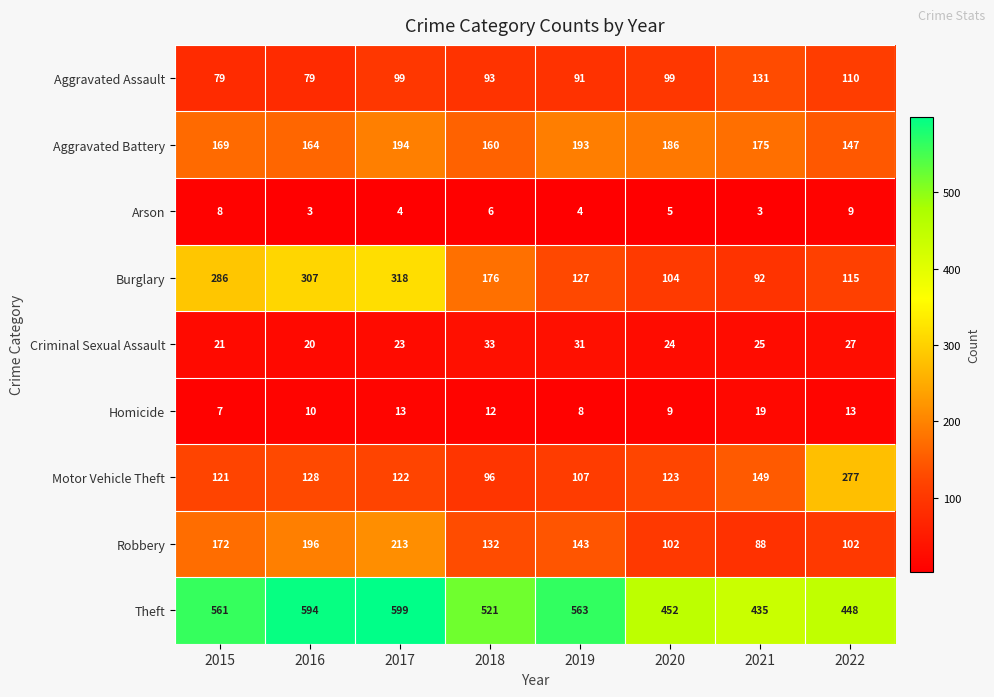

The Theft series shows 869 at 2017. True or false?

False